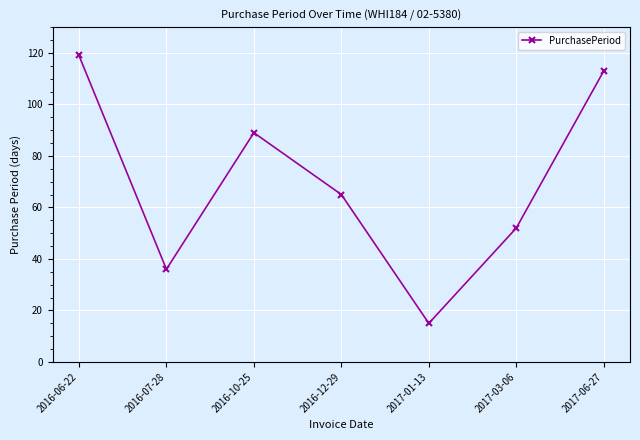

Which category has the highest value across all series?

2016-06-22